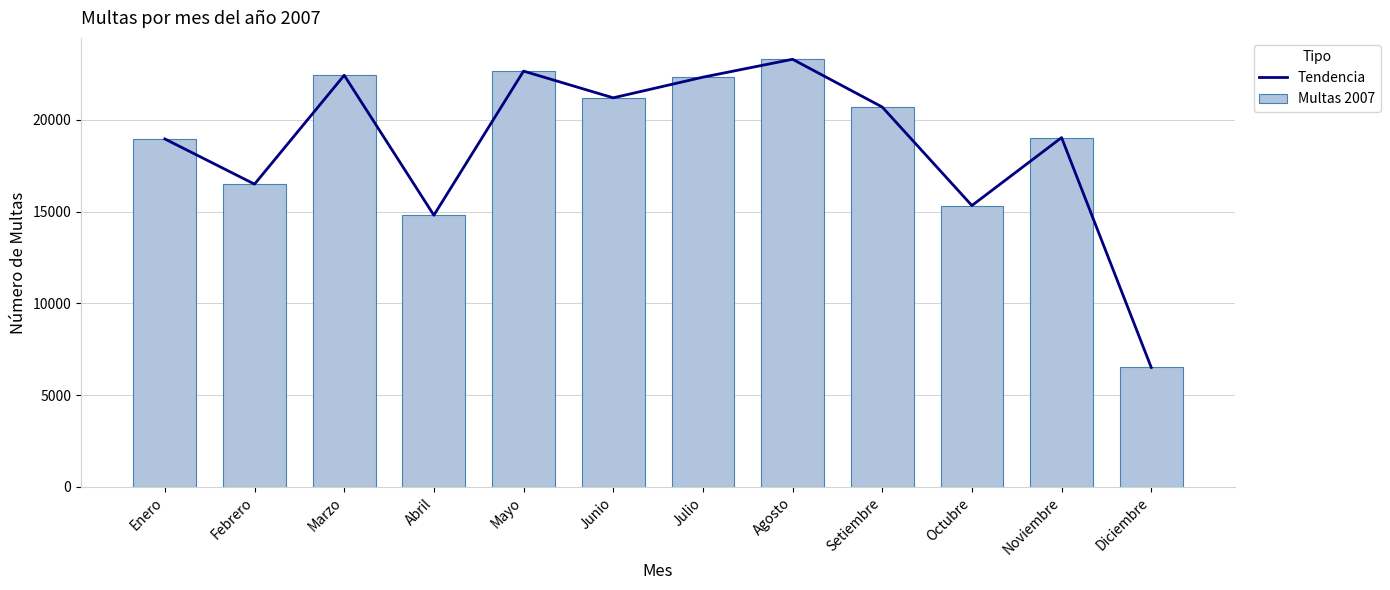

Does the chart contain stacked bars?

No